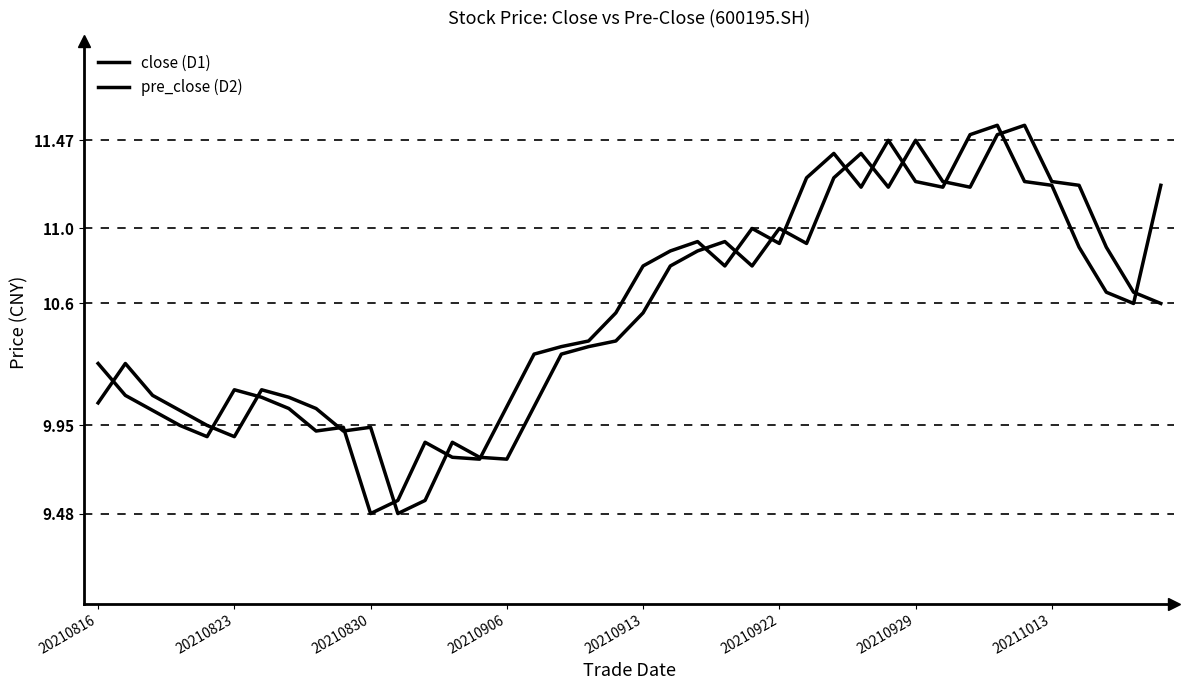

How many lines are shown in the chart?

2